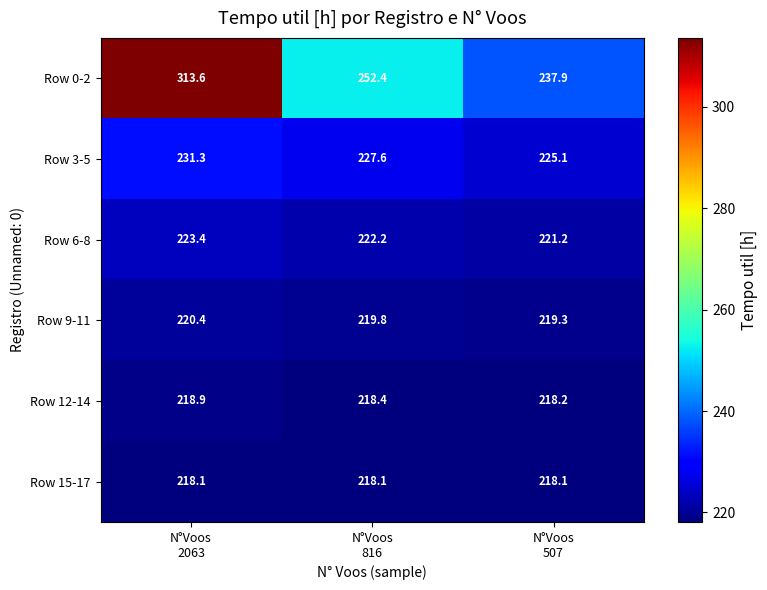

What is the difference between the maximum and minimum values in the Row 6-8 series?

2.2